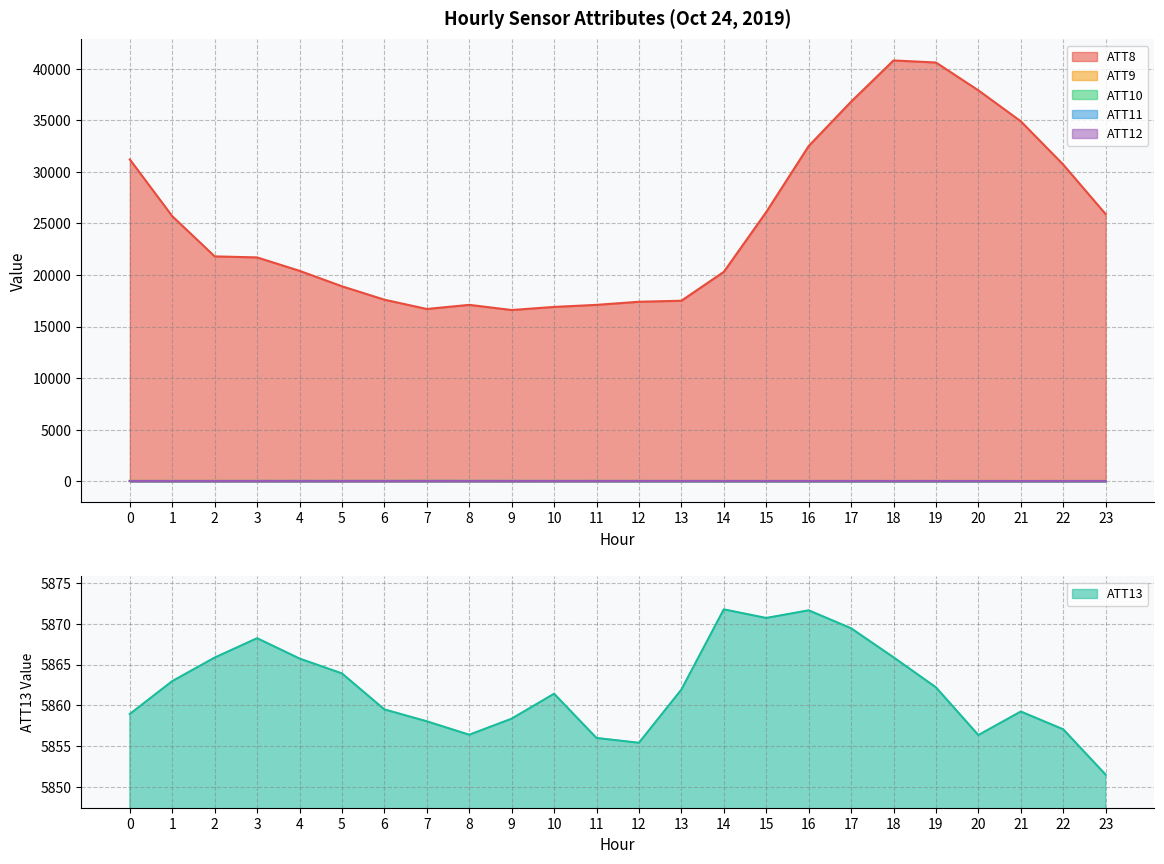

What is the total value across all series at 18?

46749.2